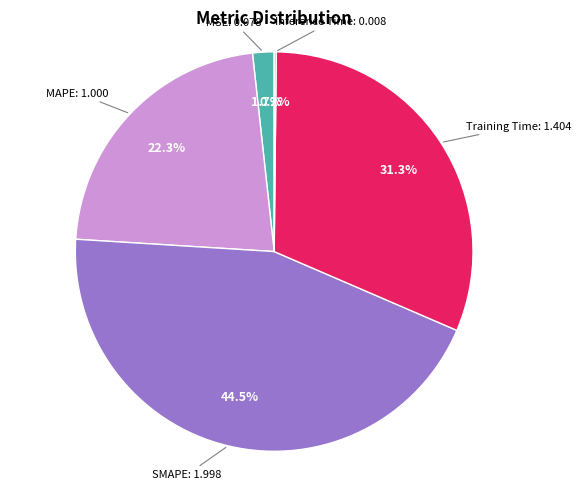

Does any single category account for the majority?

No